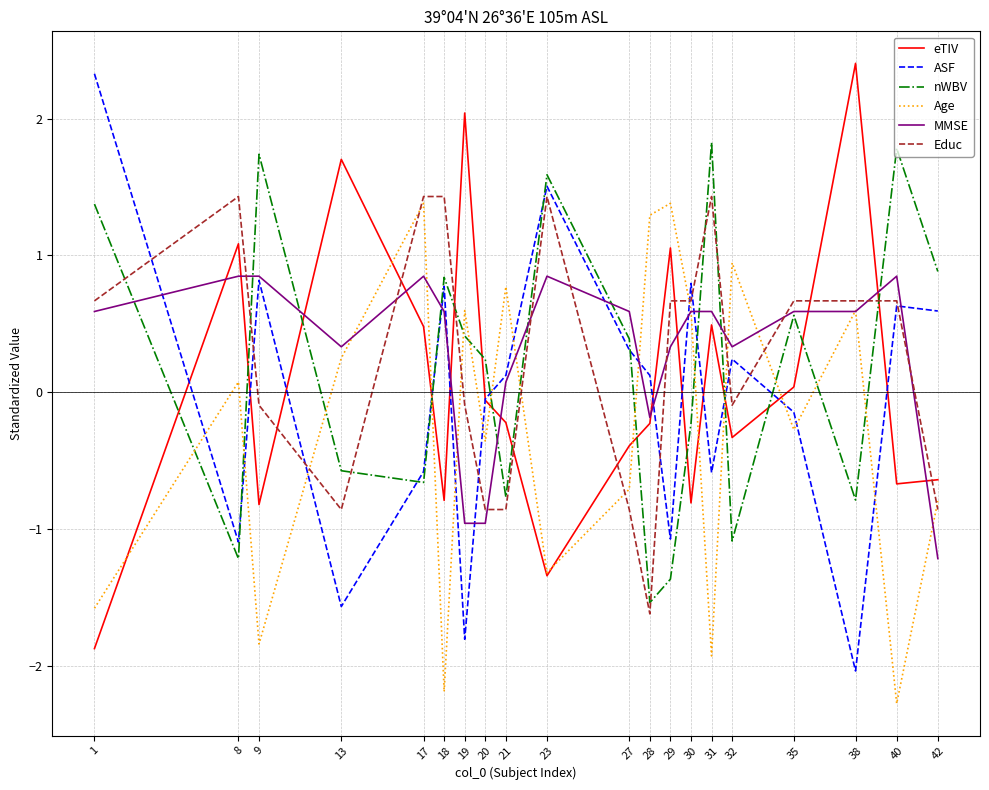

How many values in eTIV are above zero?

8